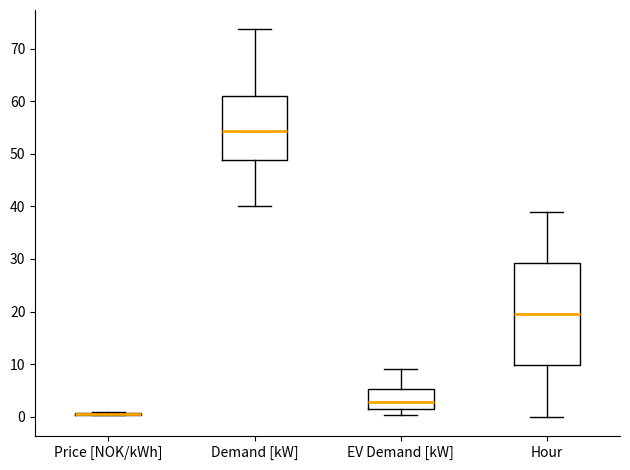

Reading left to right, transcribe this box plot: for each box, give where its median line is, the range the box spans, and where its two whiskers end, as read against the y-axis. The values are not printed on the chart, so give them approximately, as read against the axis.

Price [NOK/kWh]: box collapsed to a line at 1, whiskers 0 to 1
Demand [kW]: median 54, box 49 to 61, whiskers 40 to 74
EV Demand [kW]: median 3, box 2 to 5, whiskers 0 to 9
Hour: median 20, box 10 to 29, whiskers 0 to 39